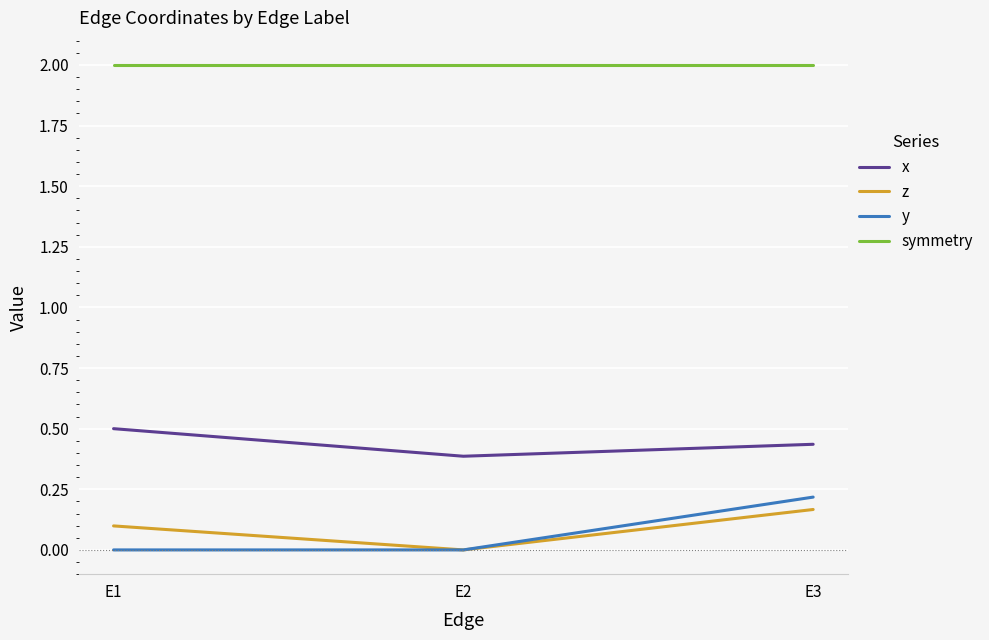

True or false: y has a value of 0.3 at E3.

False